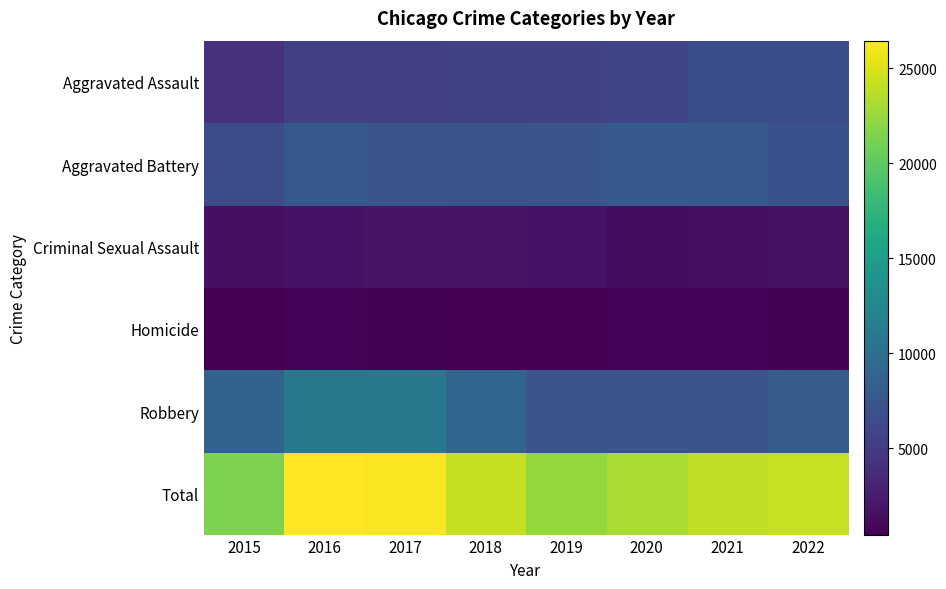

Reading left to right, transcribe all the data shown in this chart.

Aggravated Assault: 2015=4157	2016=5350	2017=5430	2018=5604	2019=5451	2020=5848	2021=6742	2022=6753
Aggravated Battery: 2015=6522	2016=7635	2017=7364	2018=7237	2019=7310	2020=7840	2021=7816	2022=7044
Criminal Sexual Assault: 2015=1567	2016=1730	2017=1837	2018=1843	2019=1763	2020=1363	2021=1558	2022=1612
Homicide: 2015=466	2016=733	2017=638	2018=558	2019=470	2020=736	2021=758	2022=656
Robbery: 2015=8701	2016=10996	2017=10923	2018=8920	2019=7328	2020=7348	2021=7112	2022=8173
Total: 2015=21413	2016=26444	2017=26192	2018=24162	2019=22322	2020=23135	2021=23986	2022=24238